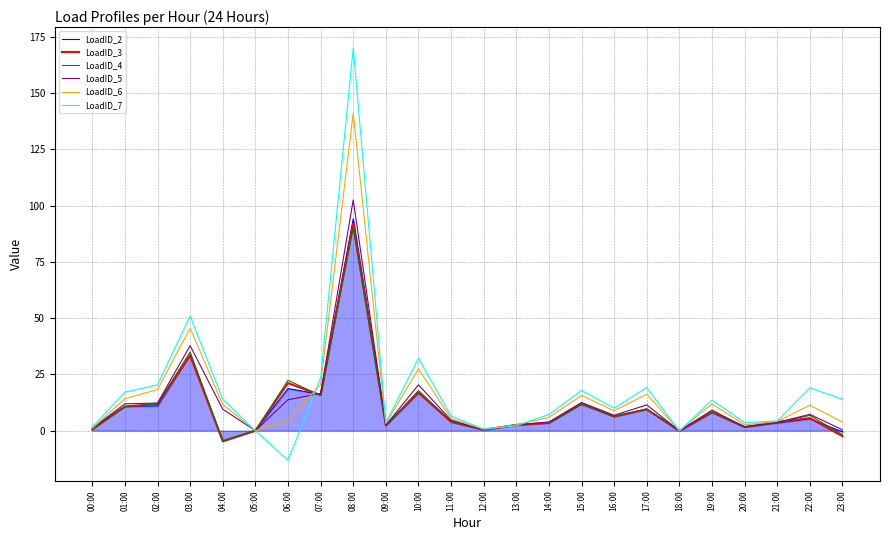

What are all the series names shown in the legend?

LoadID_2, LoadID_3, LoadID_4, LoadID_5, LoadID_6, LoadID_7